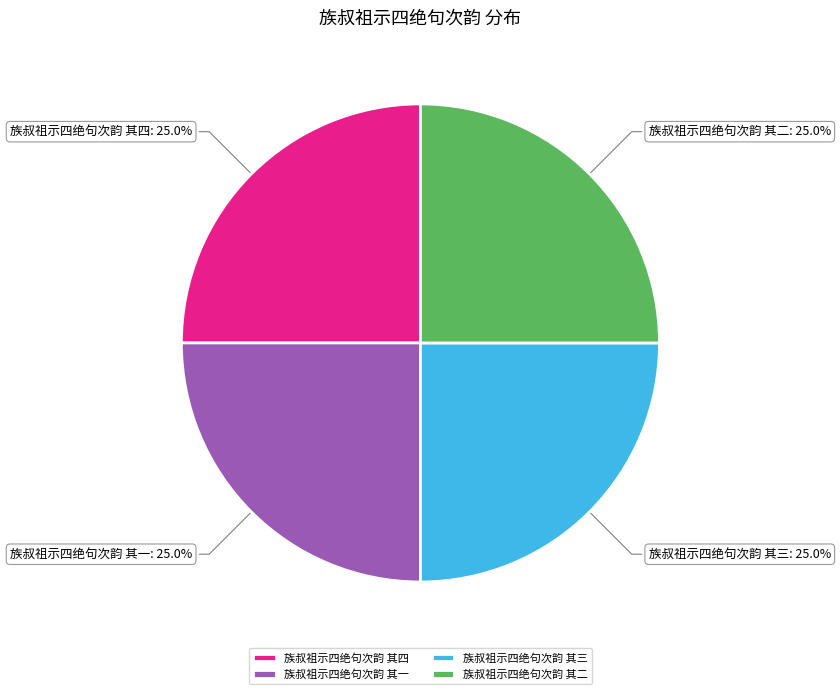

To the nearest percent, what portion does 族叔祖示四绝句次韵 其三 represent?

25%